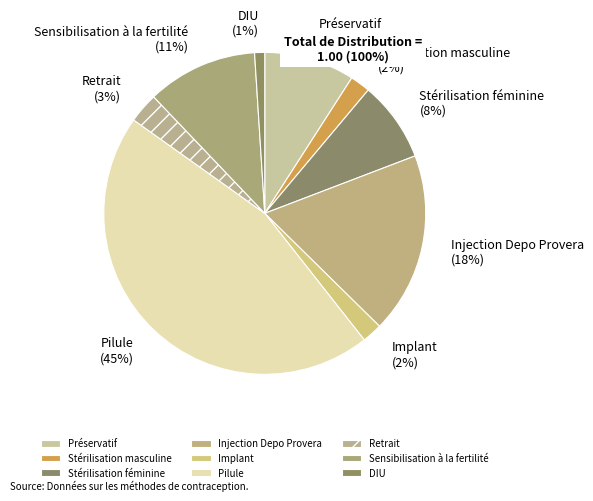

To the nearest percent, what is the combined percentage of Sensibilisation à la fertilité and Préservatif?

20%